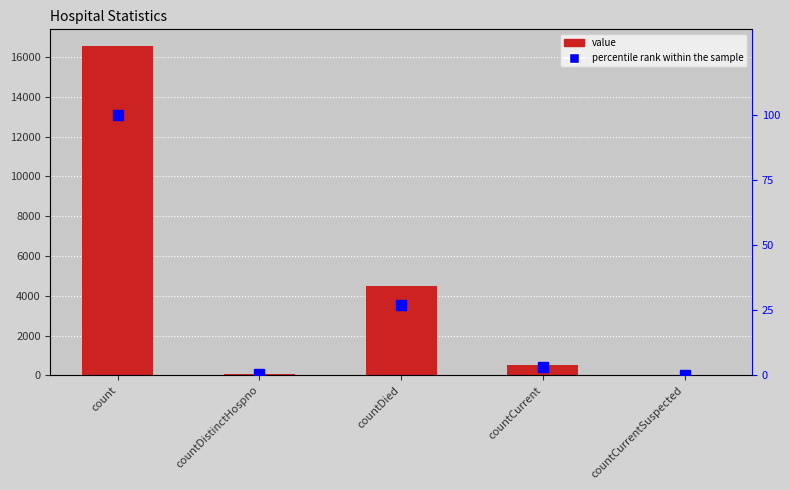

At countCurrent, list the series in order from smallest to largest.

percentile rank within the sample, value